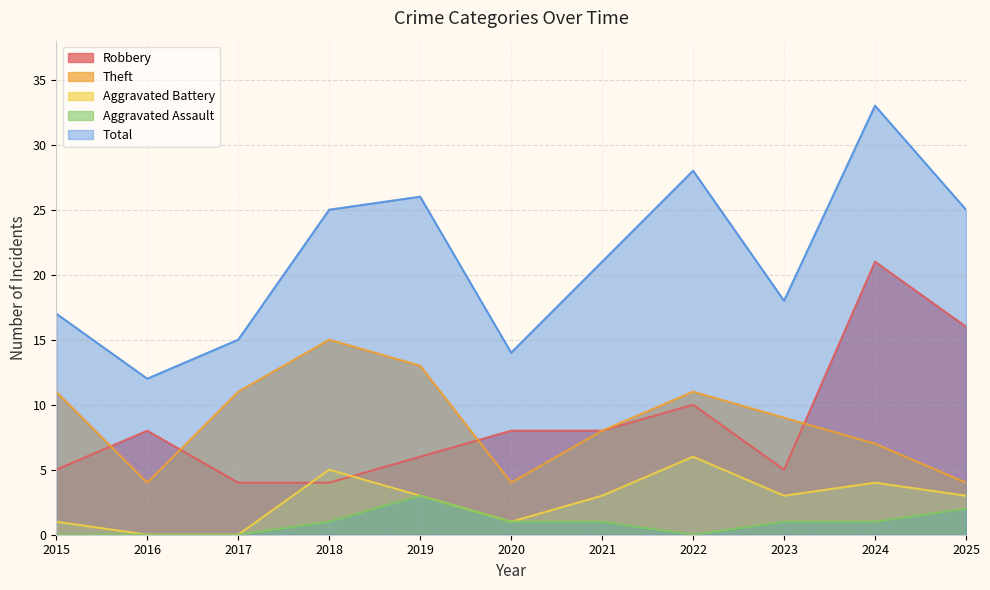

How many lines are shown in the chart?

5